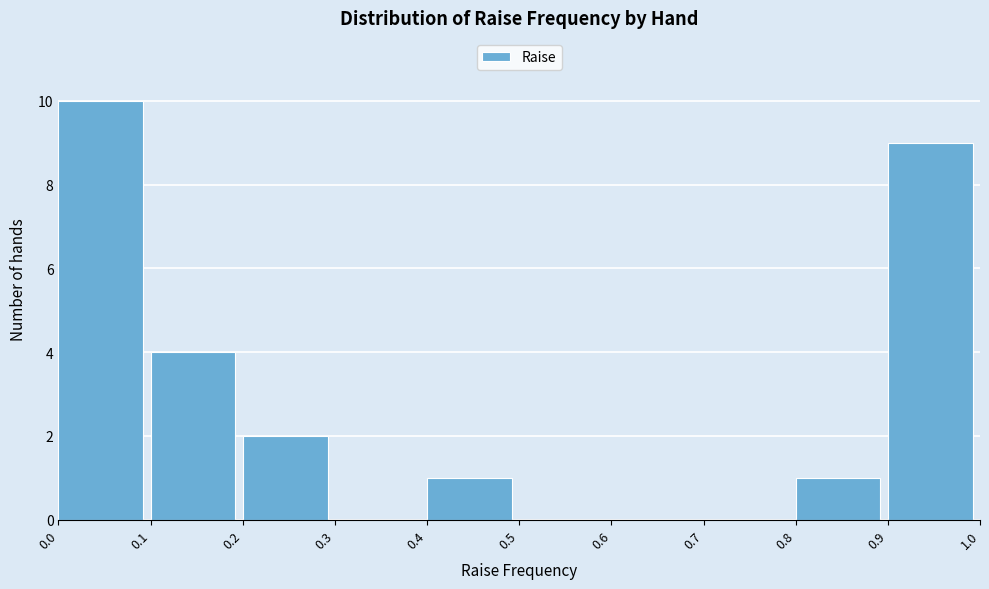

Which range on the x-axis has the tallest bar?

0.0 to 0.1